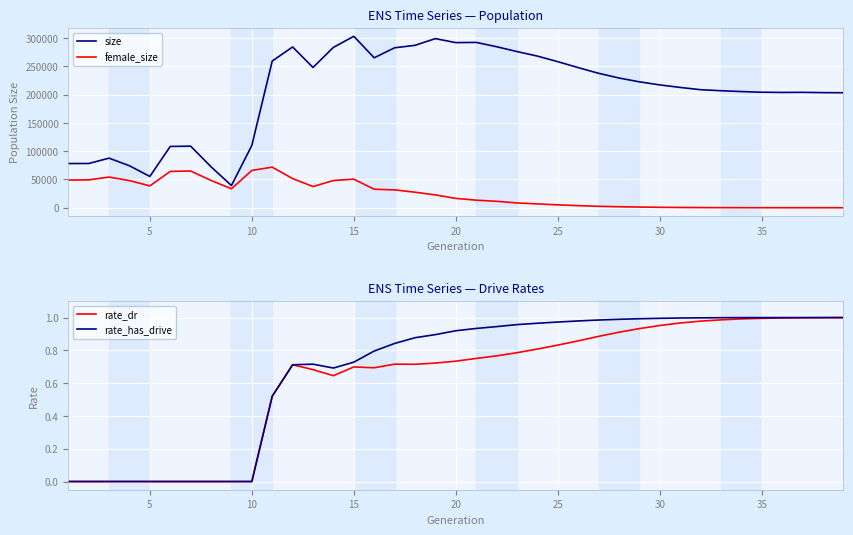

What is the lowest value of the size series?

39264